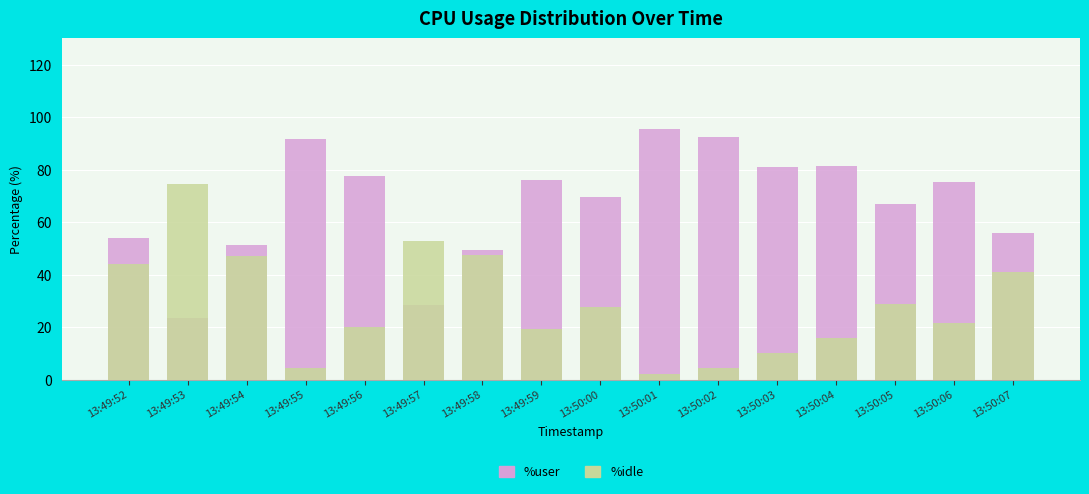

Which series has the widest spread of values?

%idle